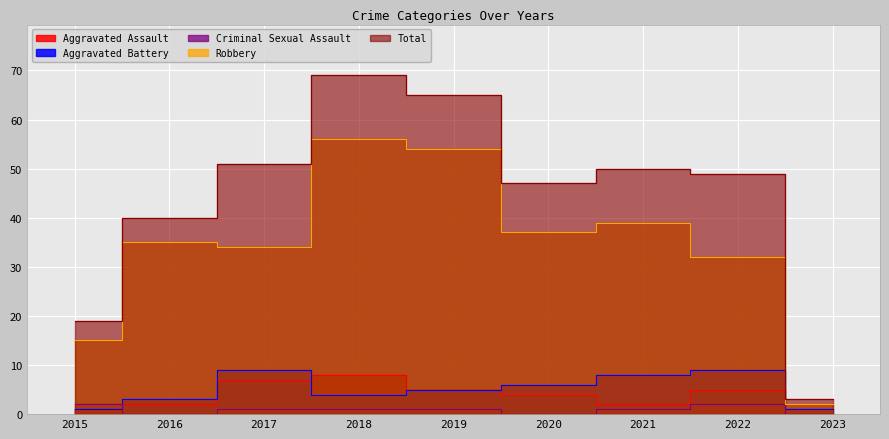

Rank the categories by Aggravated Battery value from lowest to highest.

2015, 2023, 2016, 2018, 2019, 2020, 2021, 2017, 2022